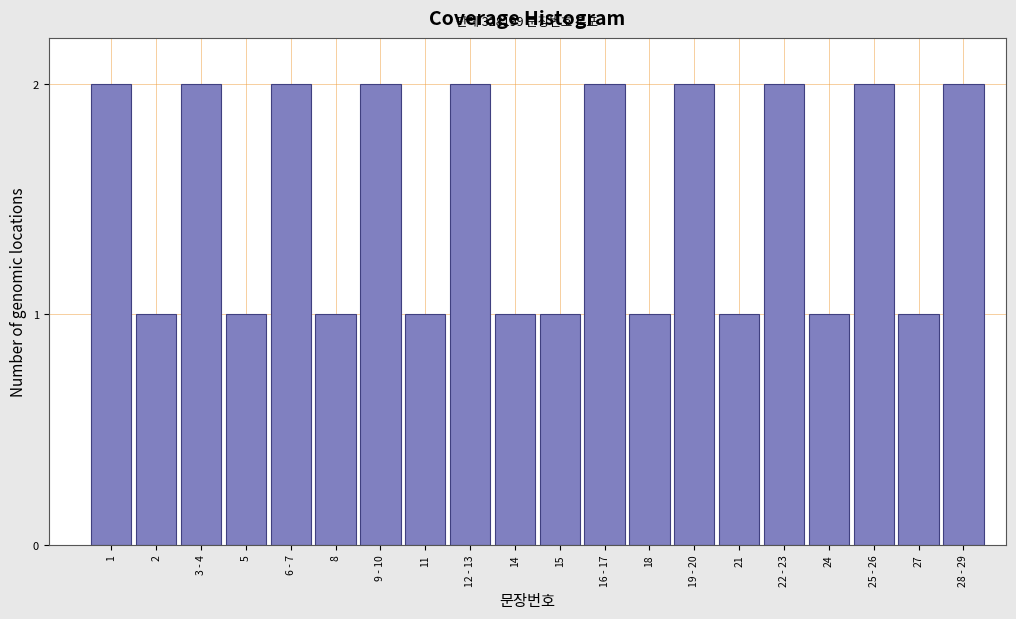

Reading left to right, transcribe all the data shown in this chart.

1=2	2=1	3 - 4=2	5=1	6 - 7=2	8=1	9 - 10=2	11=1	12 - 13=2	14=1	15=1	16 - 17=2	18=1	19 - 20=2	21=1	22 - 23=2	24=1	25 - 26=2	27=1	28 - 29=2